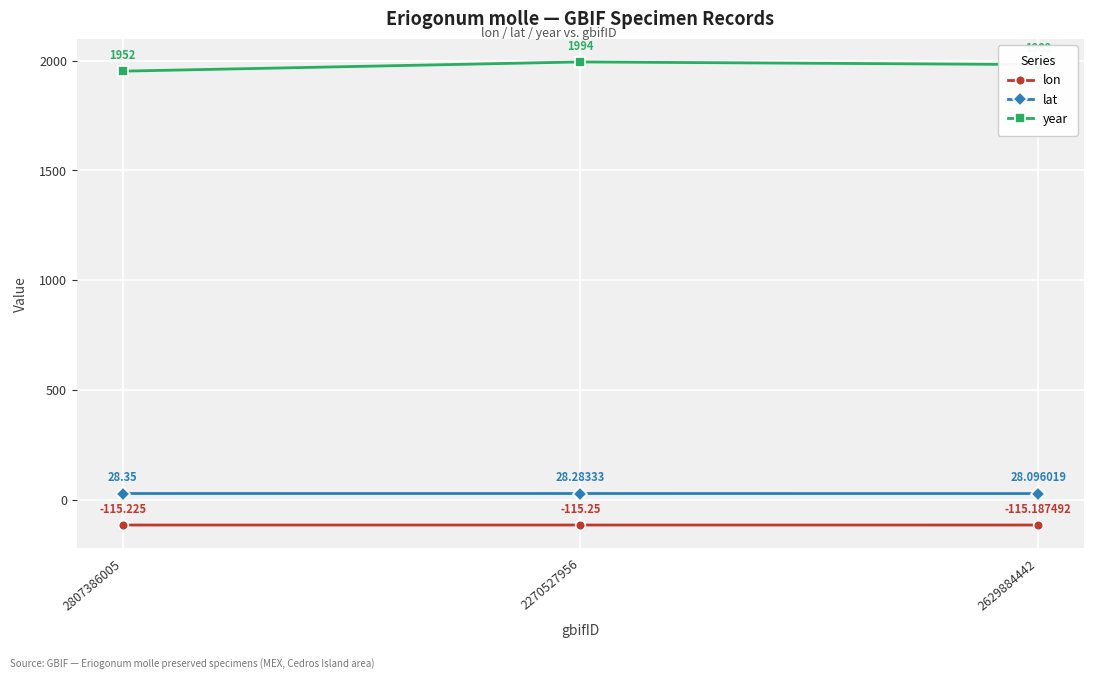

Count the lat values in the range 28 to 29.

3